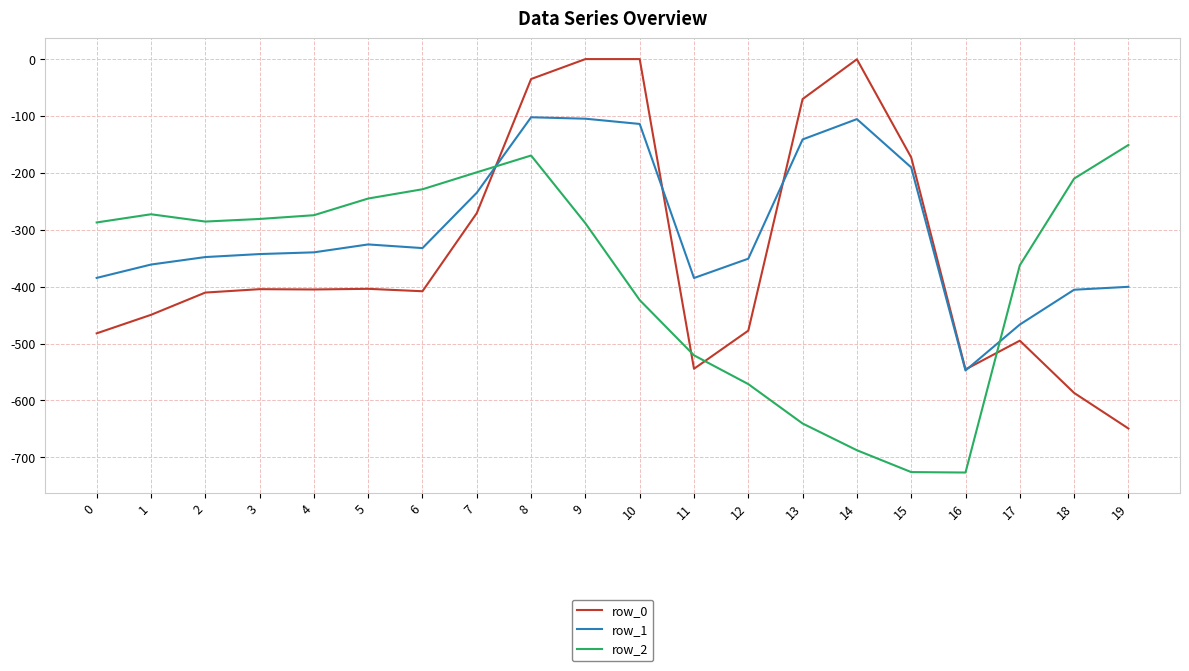

Is this an area chart (filled region under the line)?

No